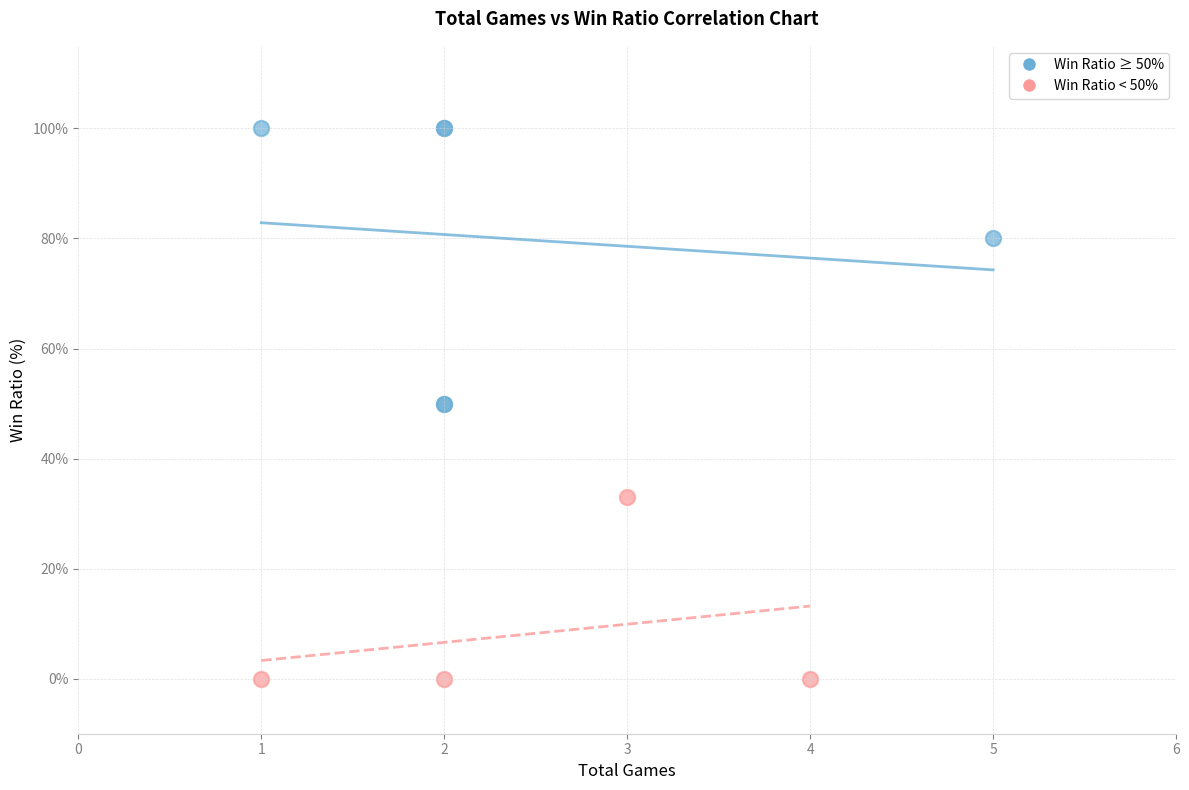

Which series reaches the maximum Y coordinate?

Win Ratio ≥ 50%